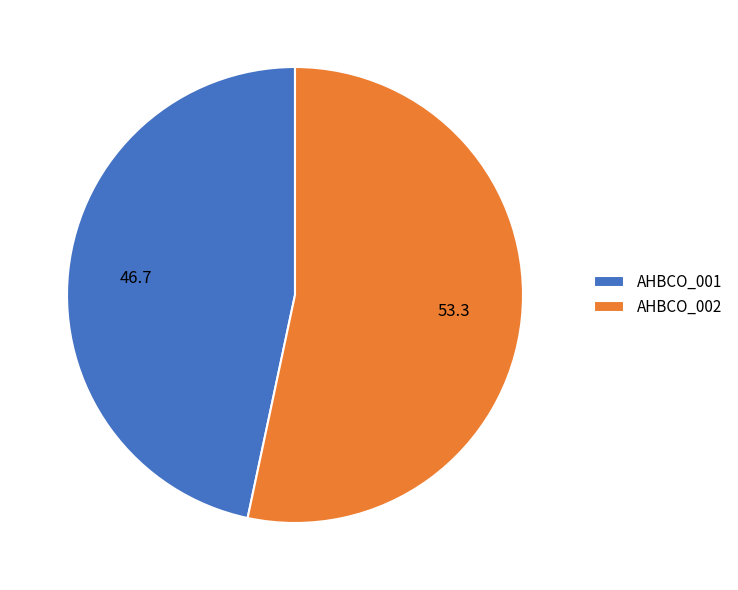

The AHBCO_001 slice represents 58% of the pie. True or false?

False